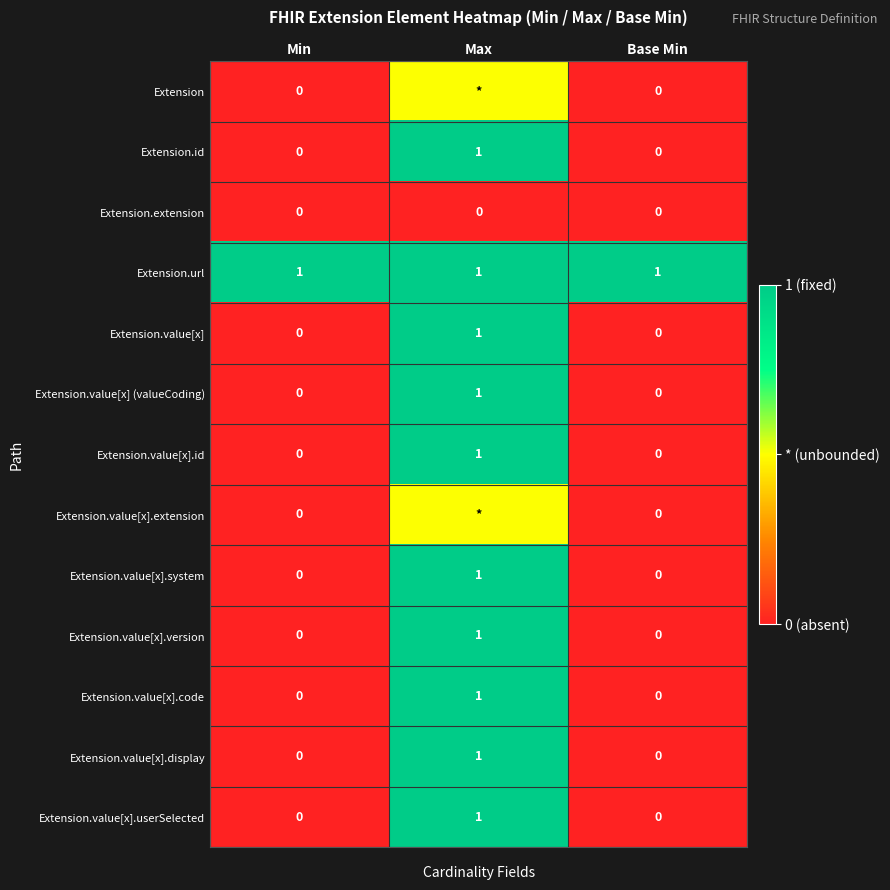

True or false: Extension.value[x].version has a value of 1.0 at Max.

True